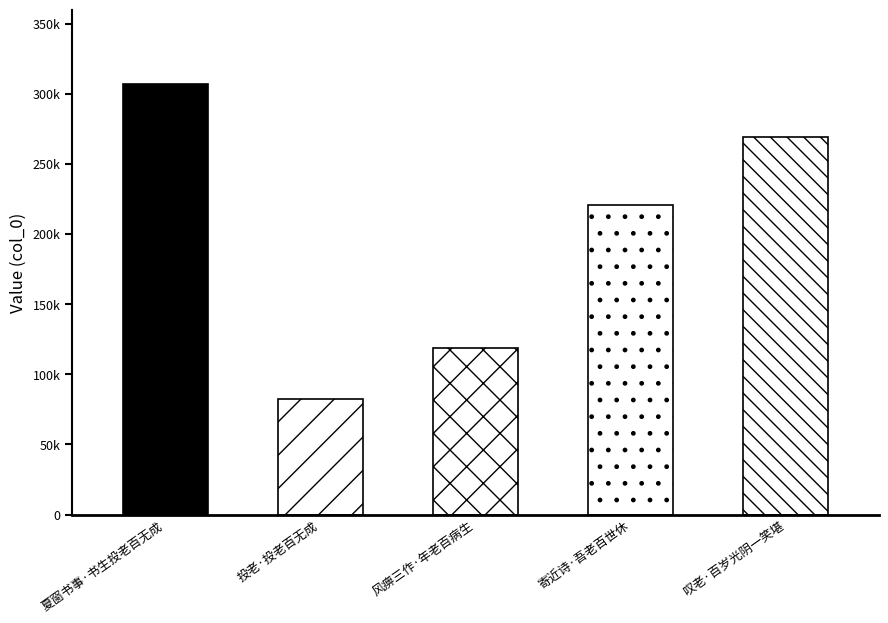

What is the sum of the values at 叹老·百岁光阴一笑堪 and 夏窗书事·书生投老百无成?

576355